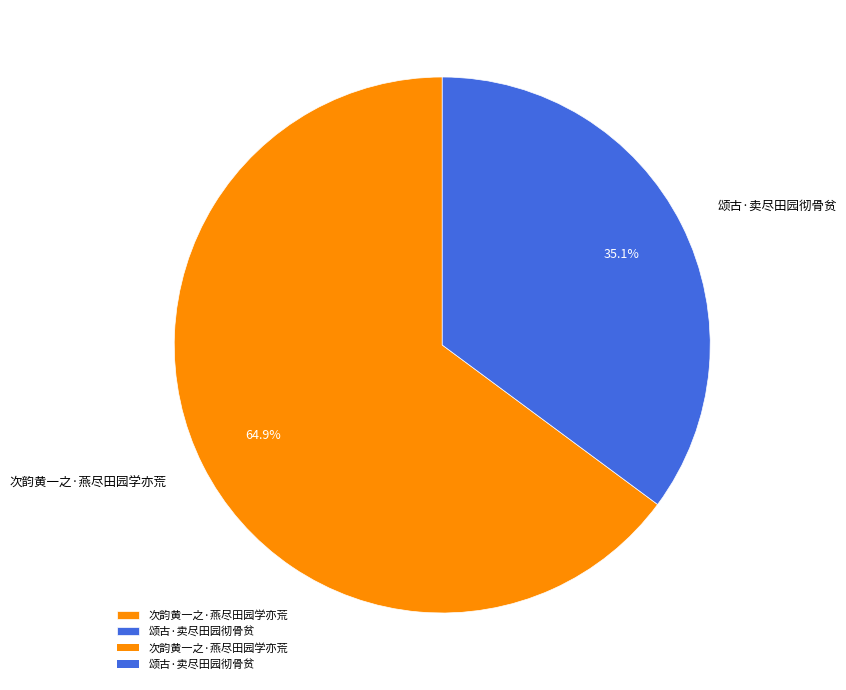

Which category has the biggest portion of the pie?

次韵黄一之·燕尽田园学亦荒